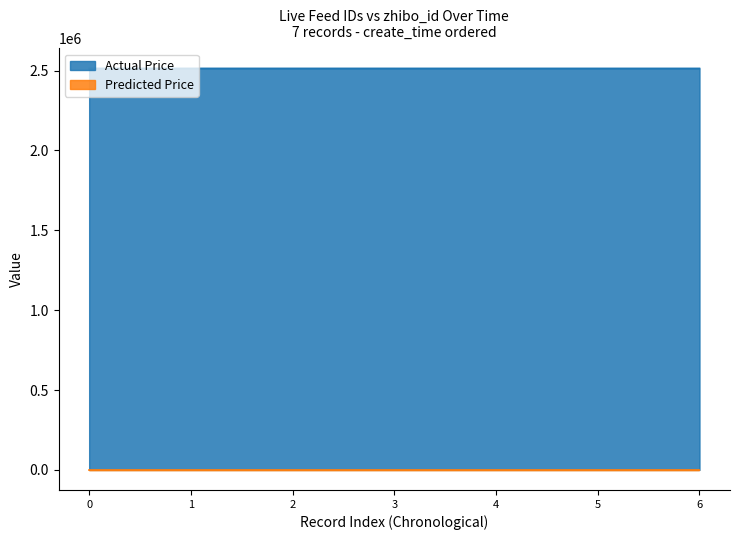

What is the maximum value shown in the chart?

2513298